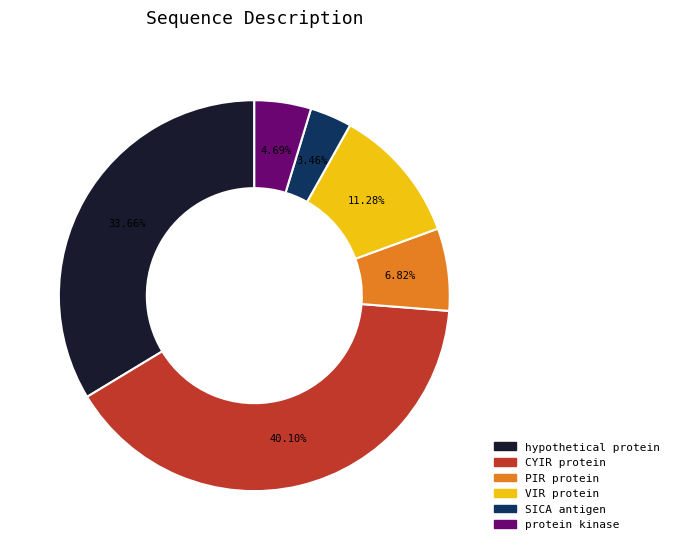

Does PIR protein account for over 50% of the chart?

No